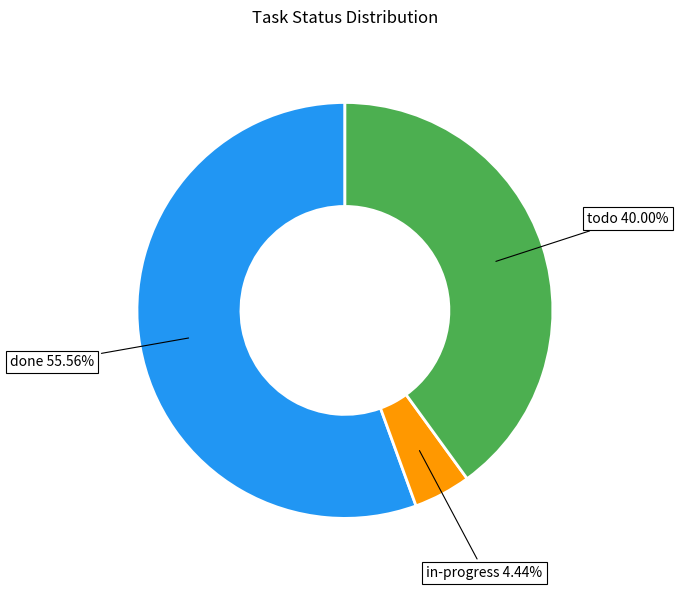

Is there any slice that represents more than half of the pie?

Yes